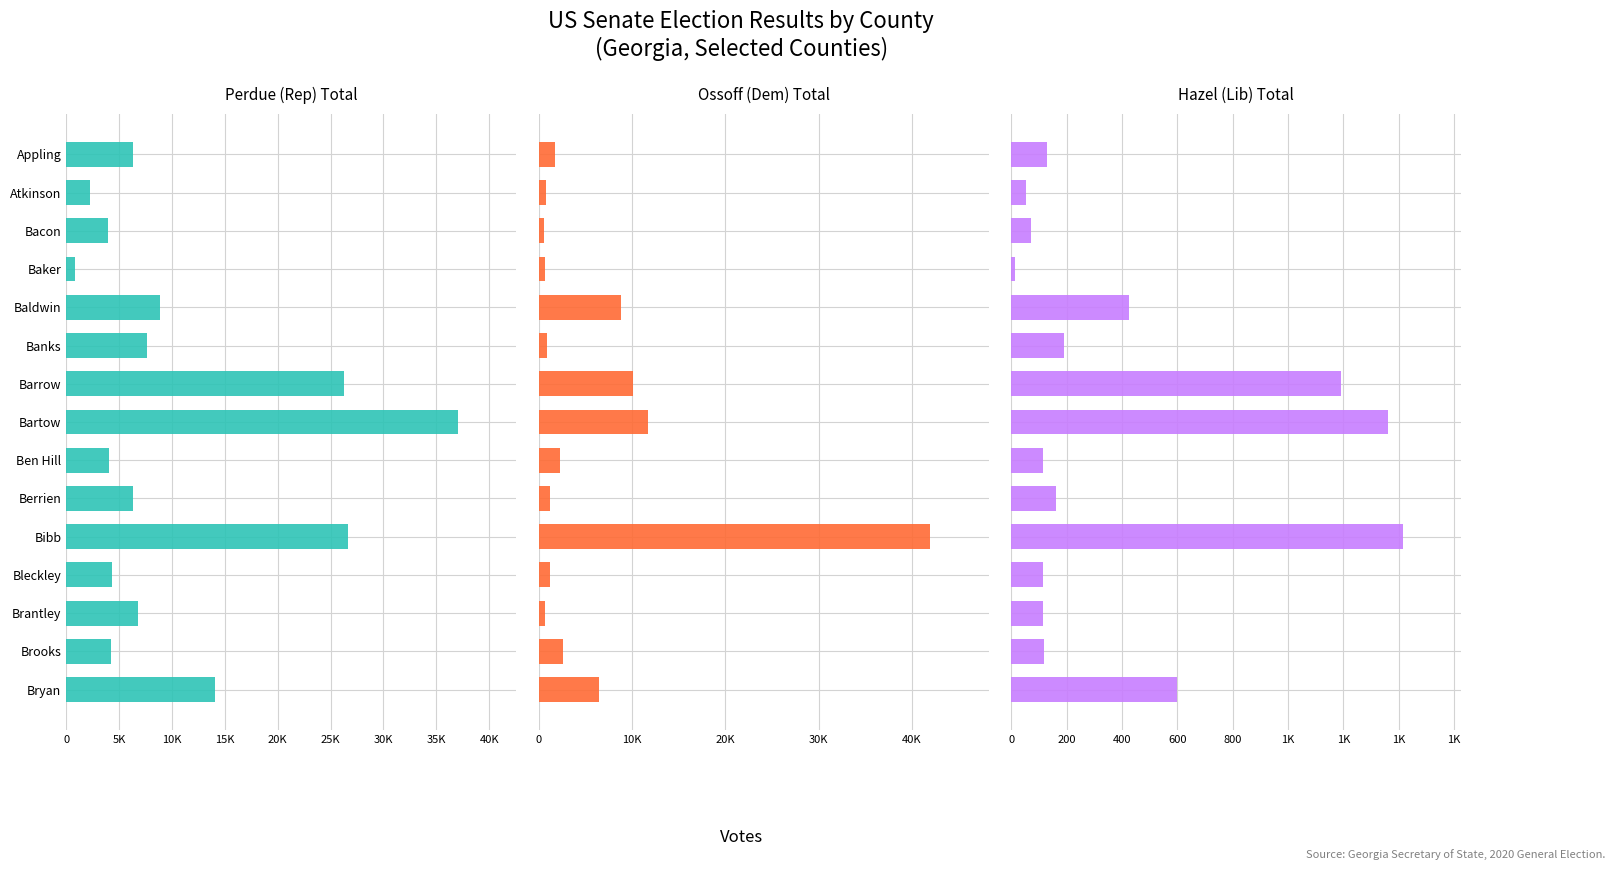

Does the chart contain any negative values?

No